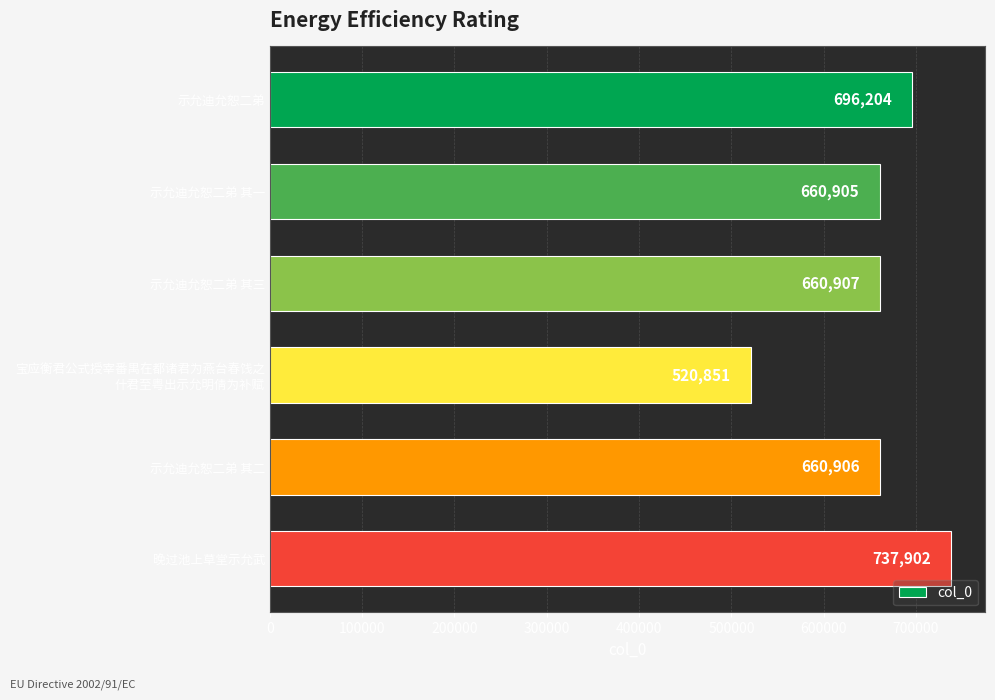

What is the sum of all values?

3937675